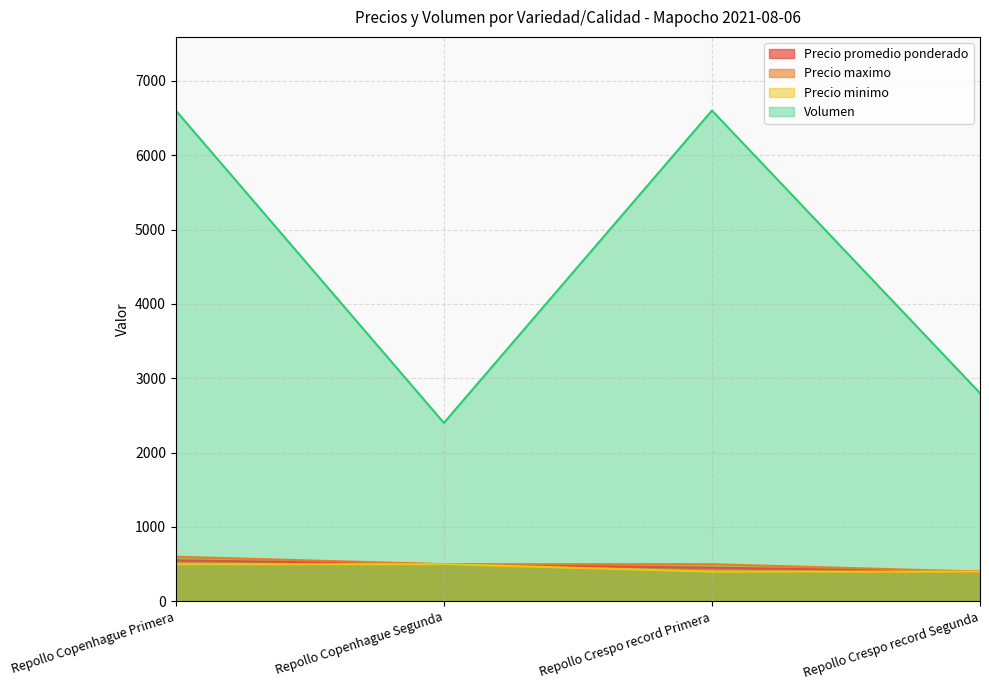

What position from the left is Repollo Crespo record Primera?

3